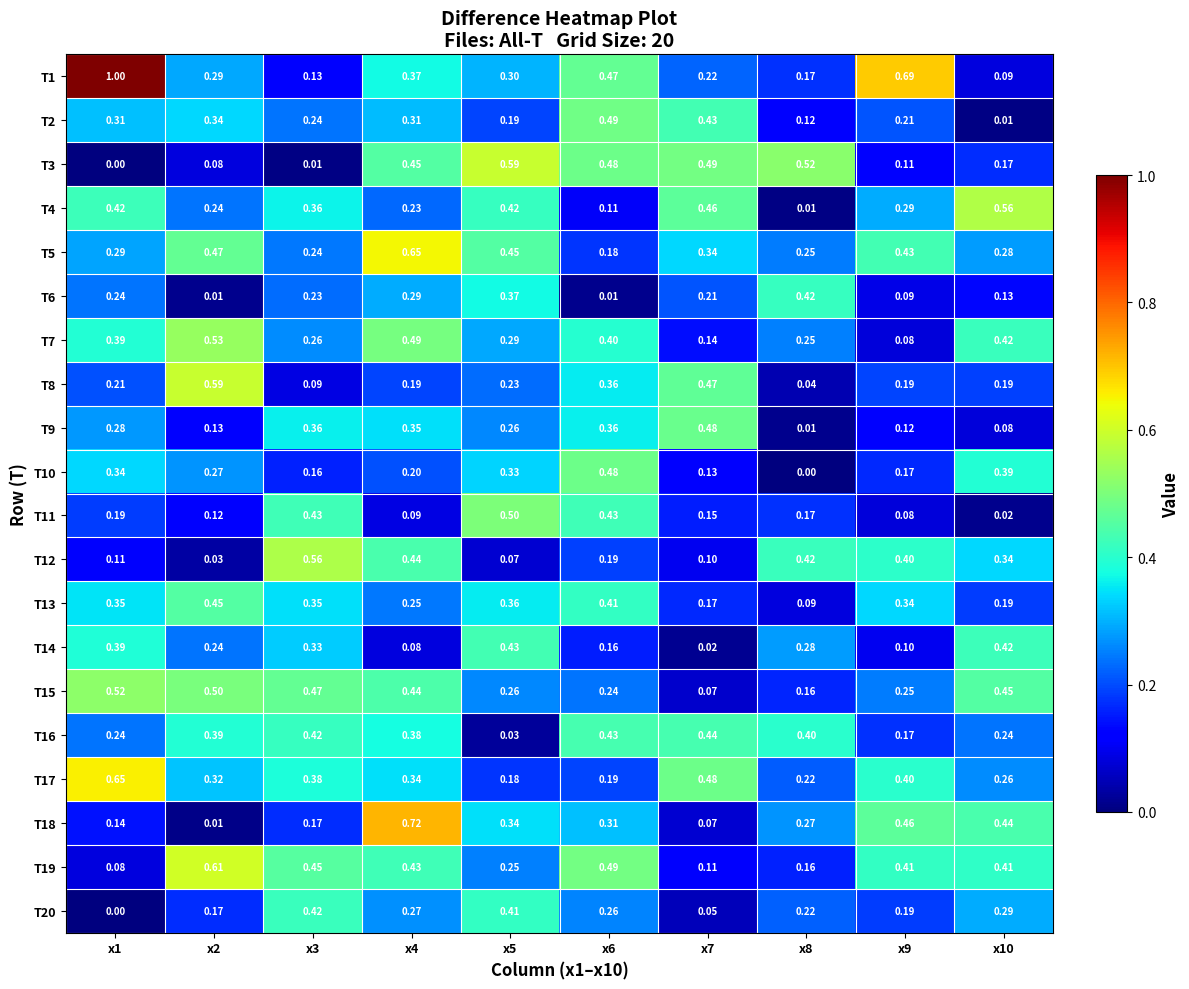

Is the value of T8 at x6 greater than the value of T13 at x6?

No